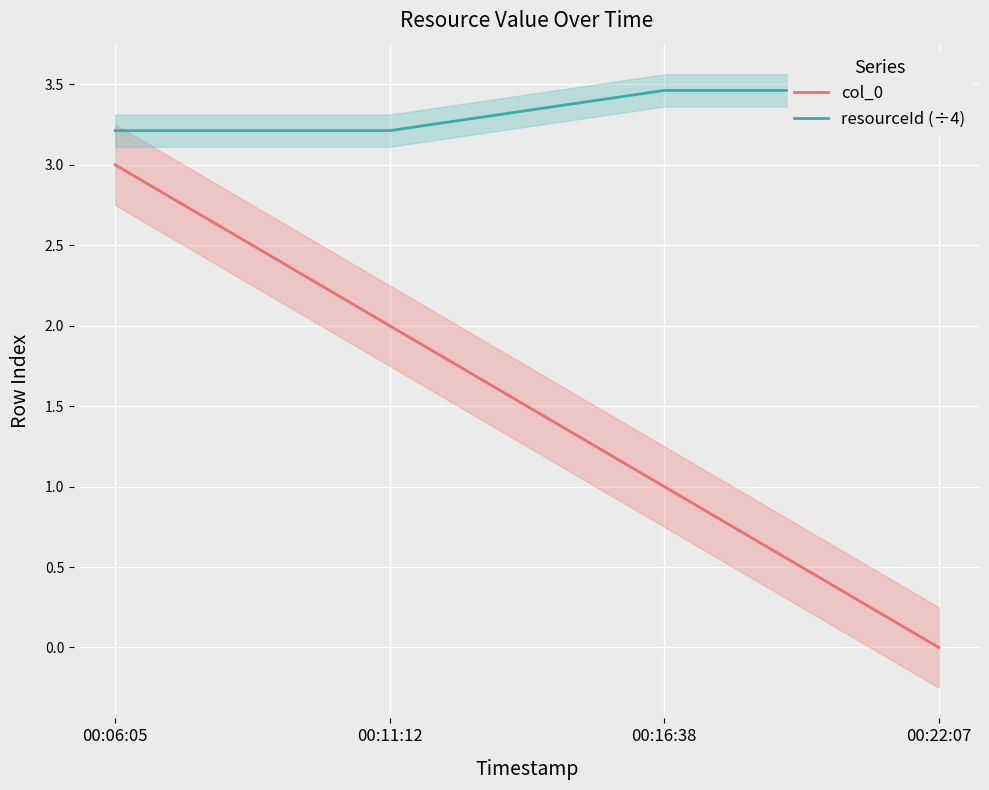

What are all the series names shown in the legend?

col_0, resourceId (÷4)